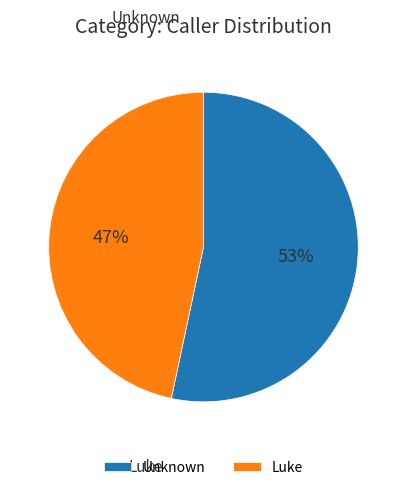

The Unknown slice represents 59% of the pie. True or false?

False